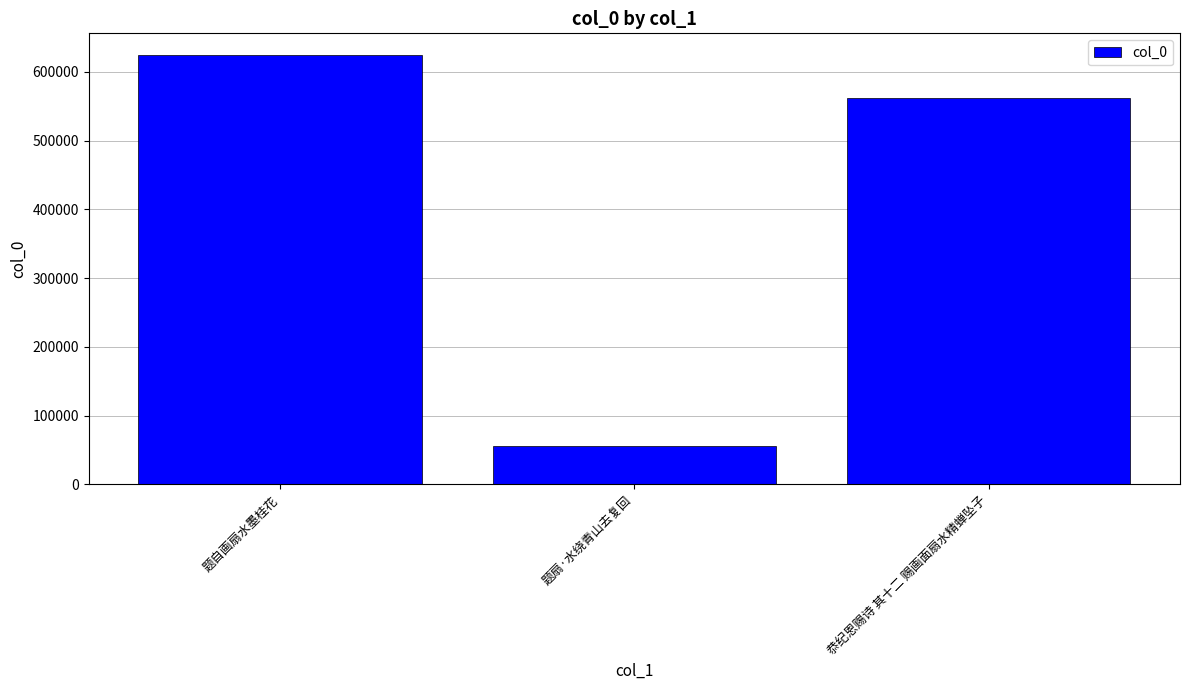

What is the ratio of the value at 恭纪恩赐诗 其十二 赐画面扇水精蝉坠子 to the value at 题自画扇水墨桂花?

0.9